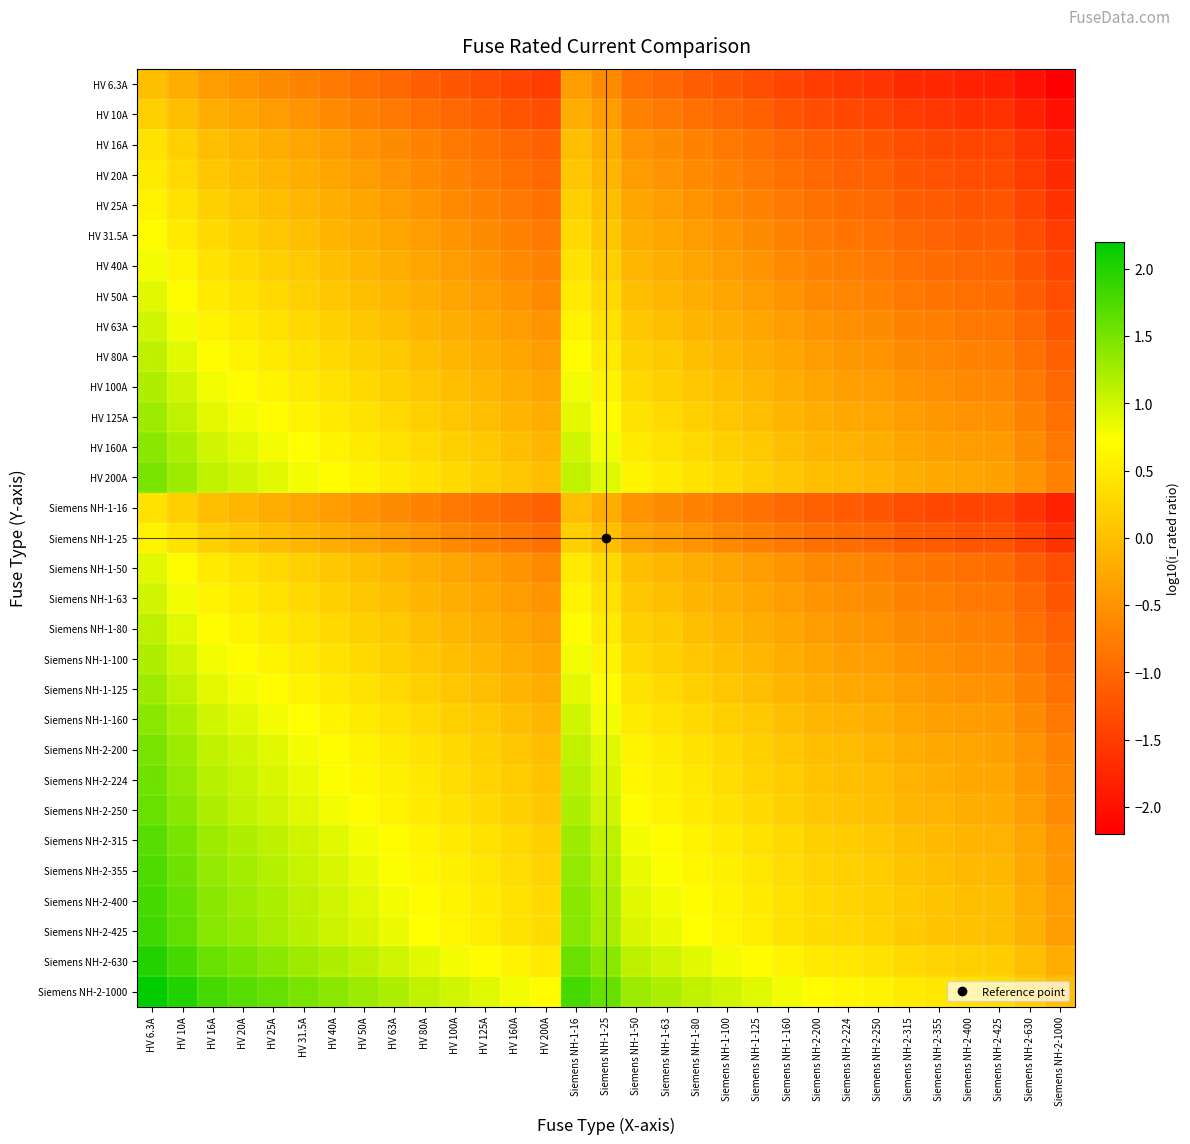

Which series has the largest total across all categories?

Siemens NH-2-1000